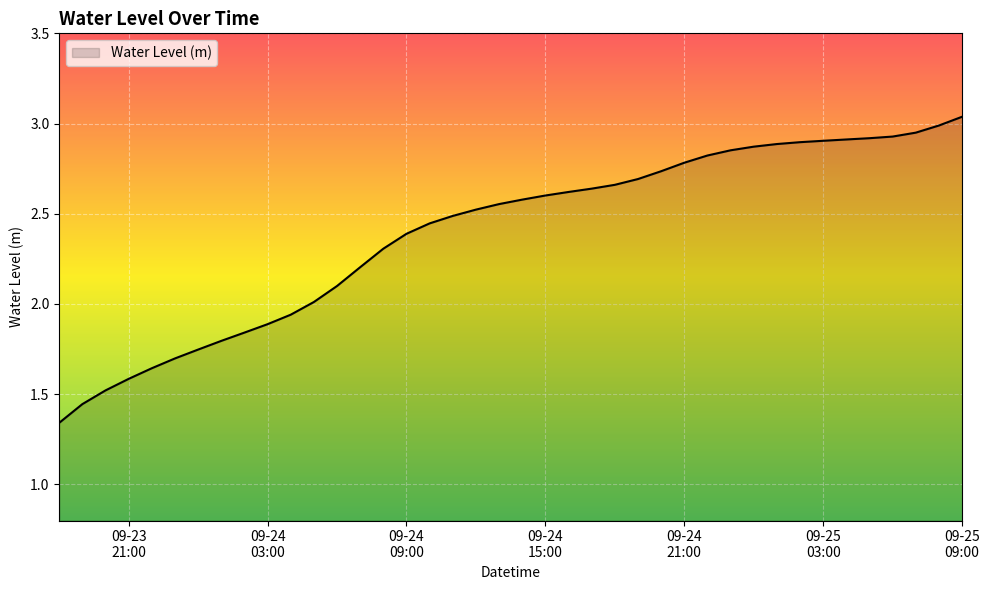

Does the chart display data point markers on the line(s)?

No